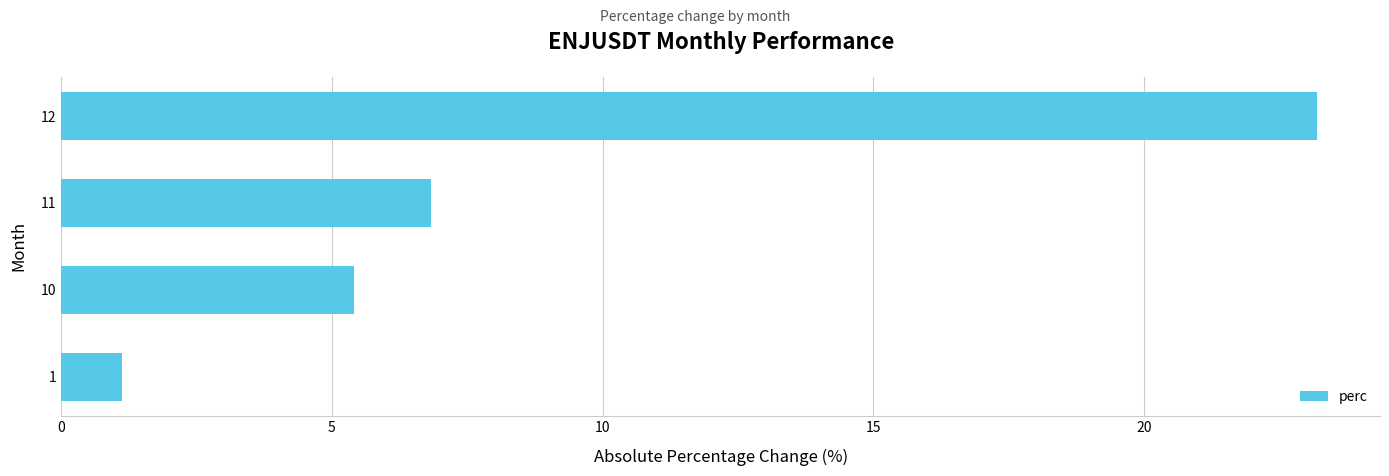

The chart shows a value of 7.7 at 10. True or false?

False